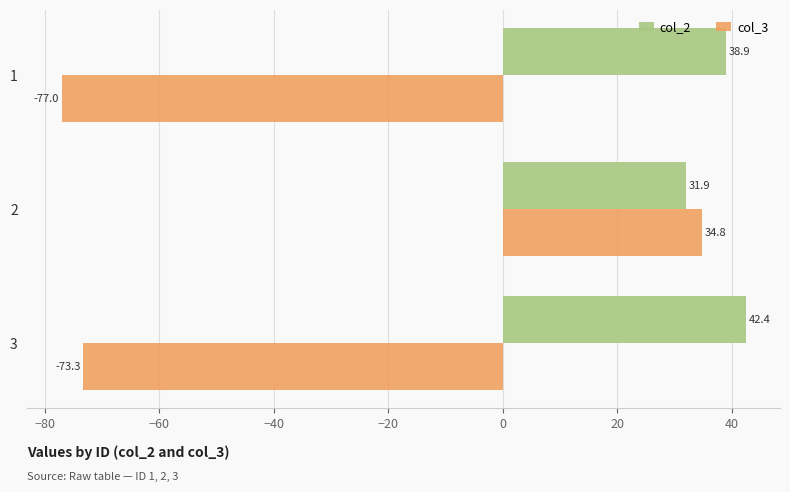

How many values in col_3 are below zero?

2